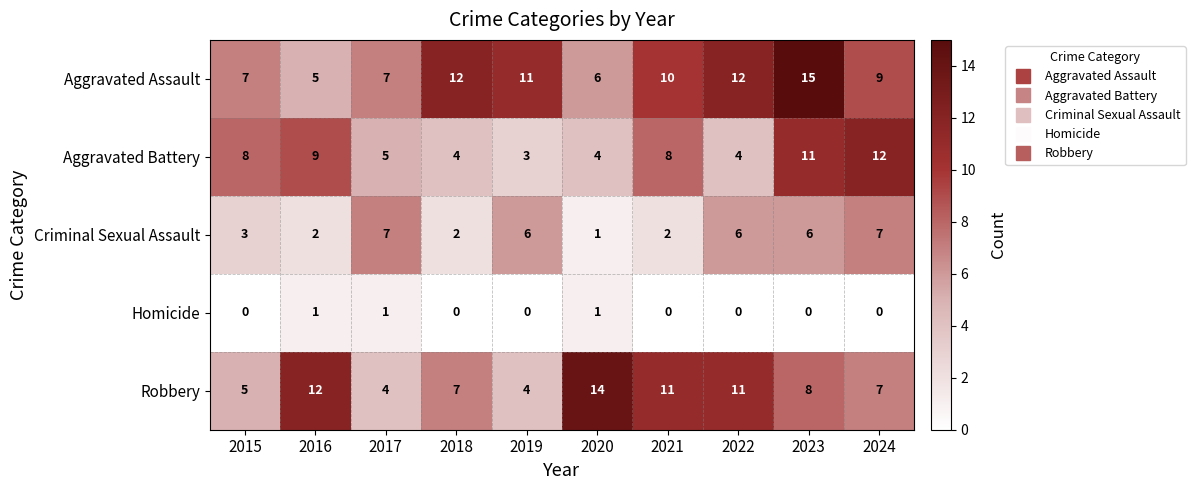

The value of Robbery at 2015 is 5. True or false?

True